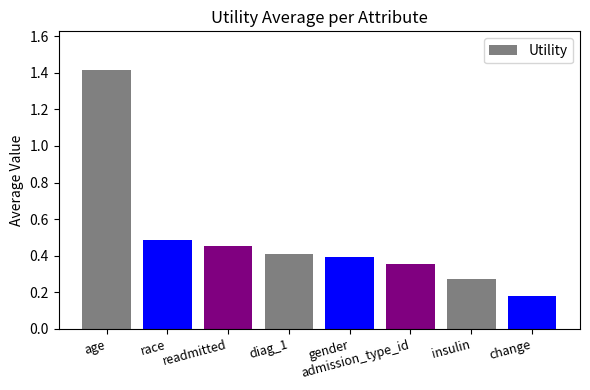

List the labels in order of value, smallest first.

change, insulin, admission_type_id, gender, diag_1, readmitted, race, age